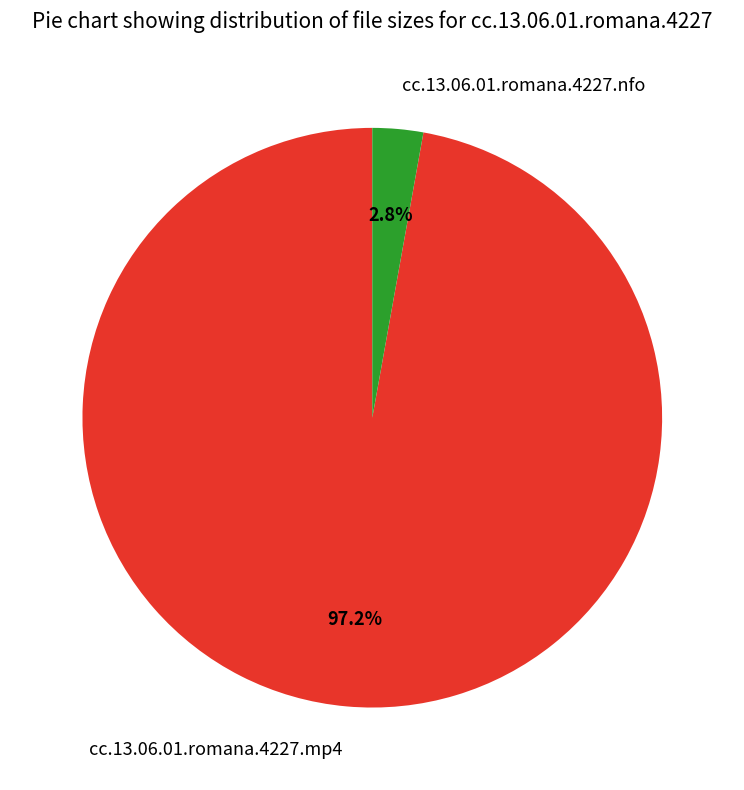

To the nearest percent, what is the difference between the largest and smallest slice percentages?

94%